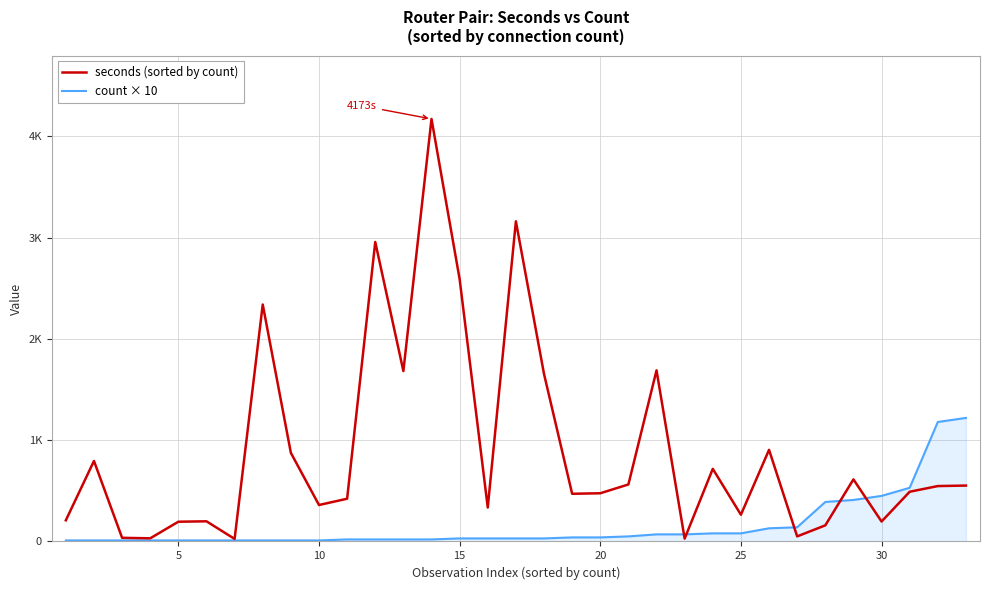

What are all the series names shown in the legend?

seconds (sorted by count), count × 10